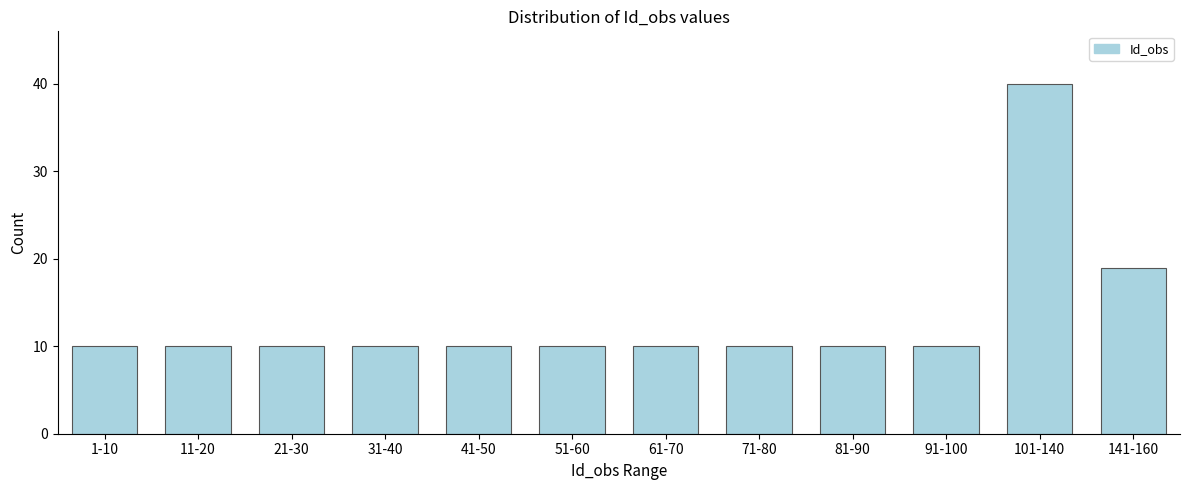

Reading right to left, extract all data points from this chart.

19	40	10	10	10	10	10	10	10	10	10	10